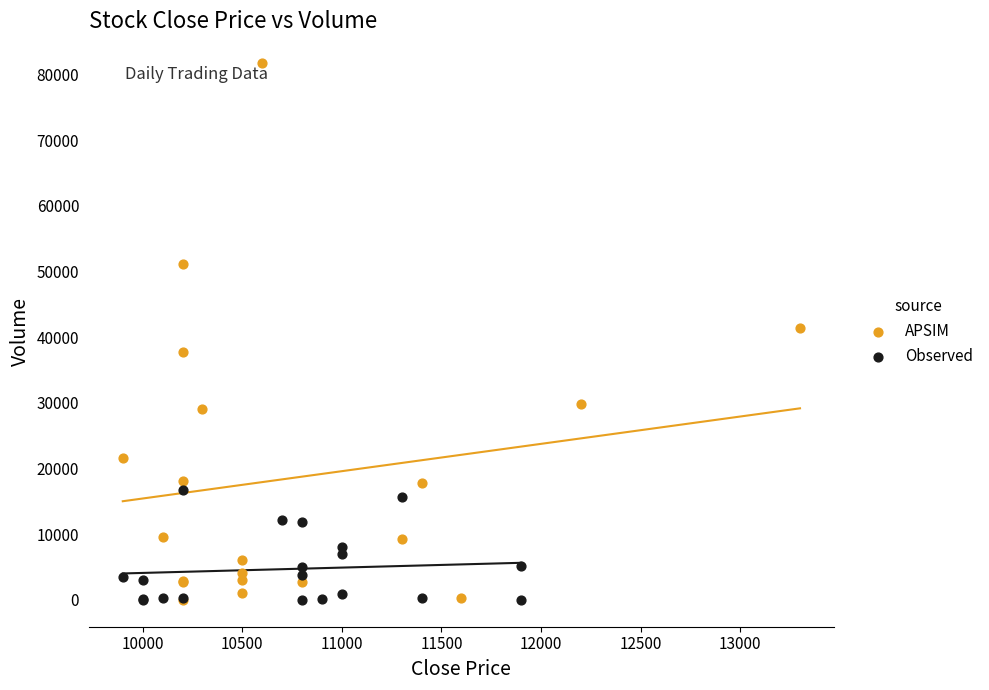

Which series reaches the maximum Y coordinate?

APSIM